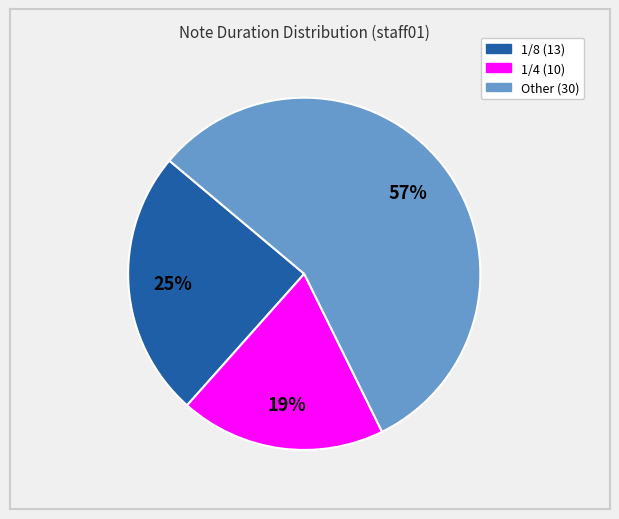

Does any single category account for the majority?

Yes